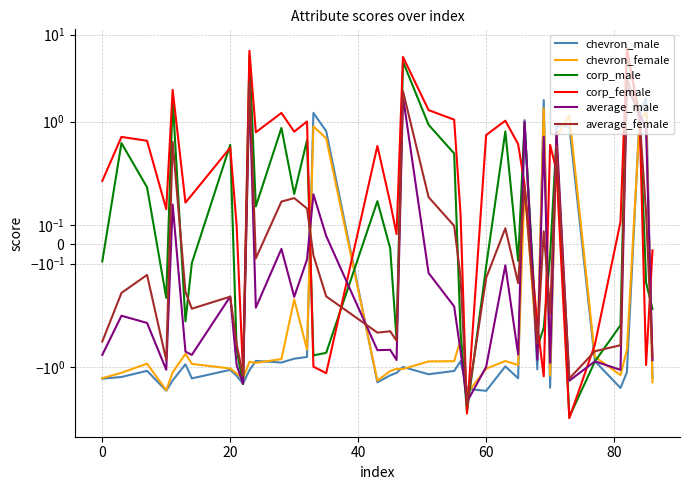

After their last crossing, which series has the higher values: average_male or corp_male?

corp_male